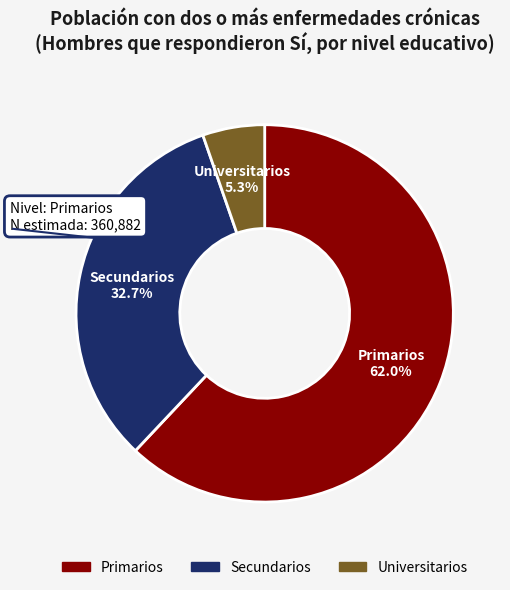

To the nearest percent, what is the average slice percentage?

33%